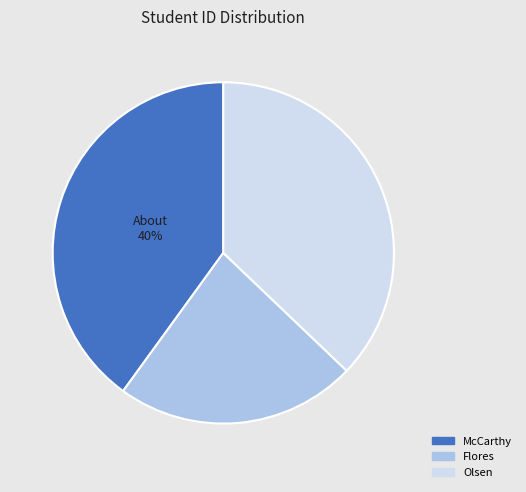

To the nearest percent, what percentage of the pie is Flores?

23%